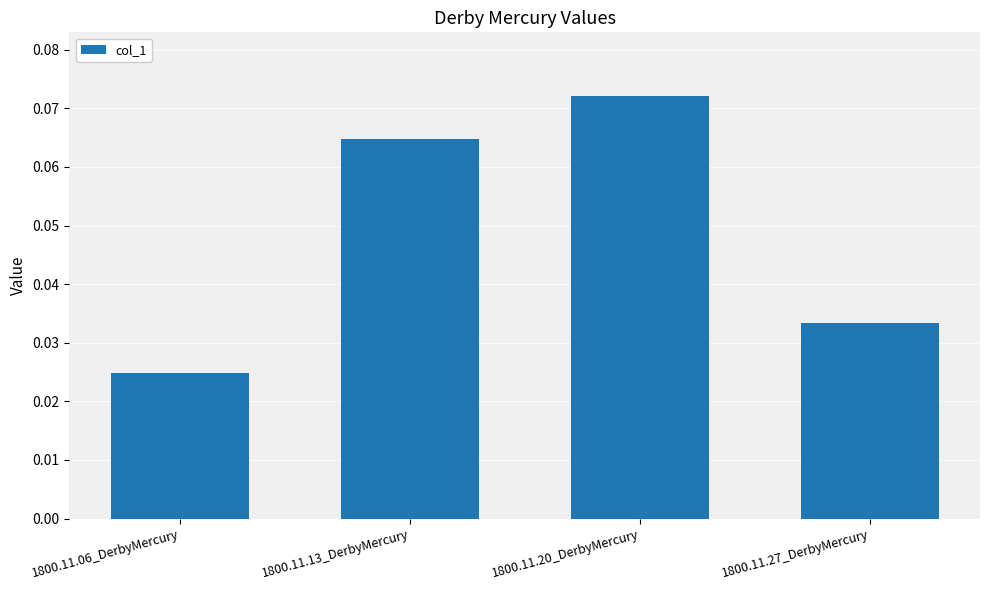

Count the number of categories in the chart.

4